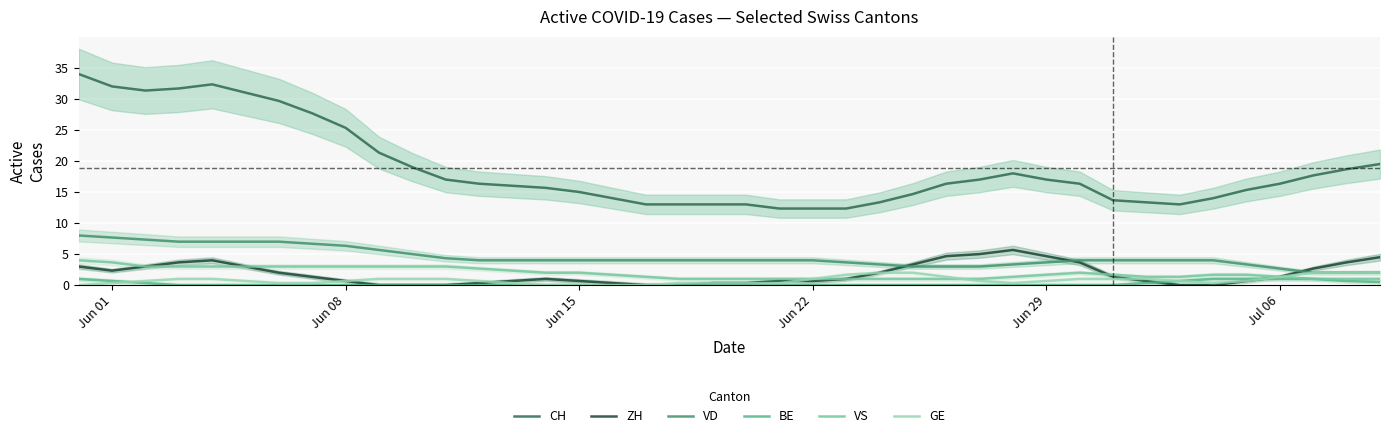

How many data points in VD are above 4?

12